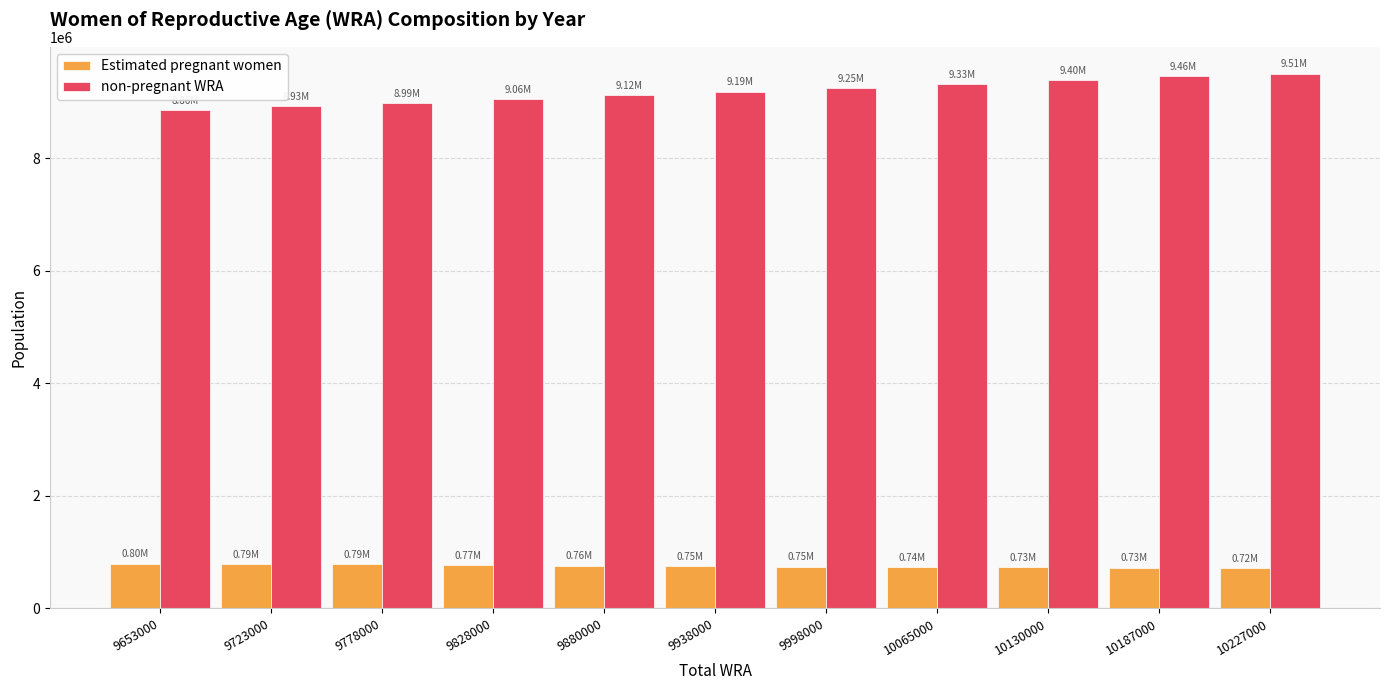

What is the difference between the Estimated pregnant women values at 10130000 and 9938000?

18574.7